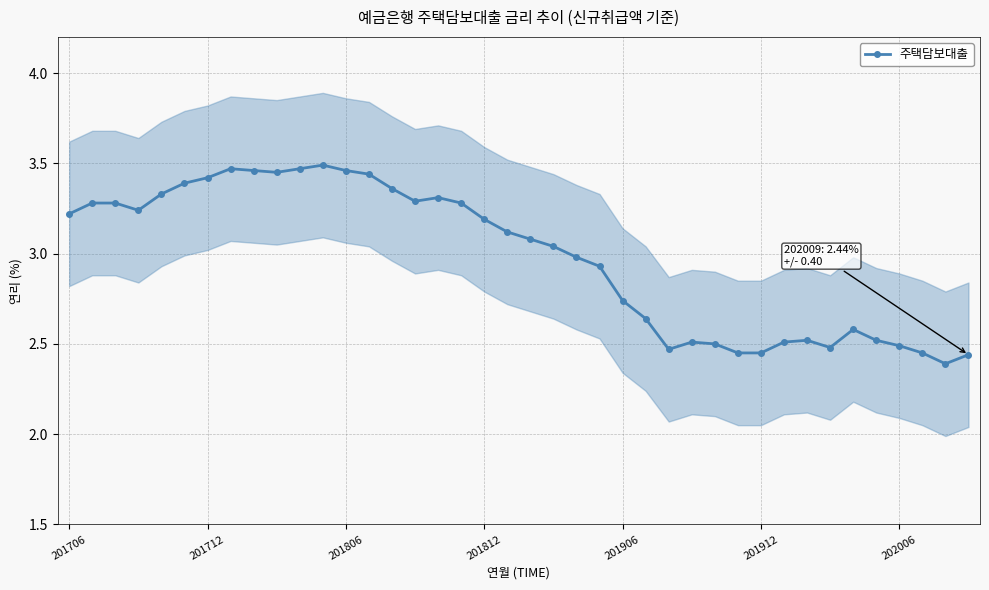

True or false: 주택담보대출 has more than 2 interior local peaks.

True